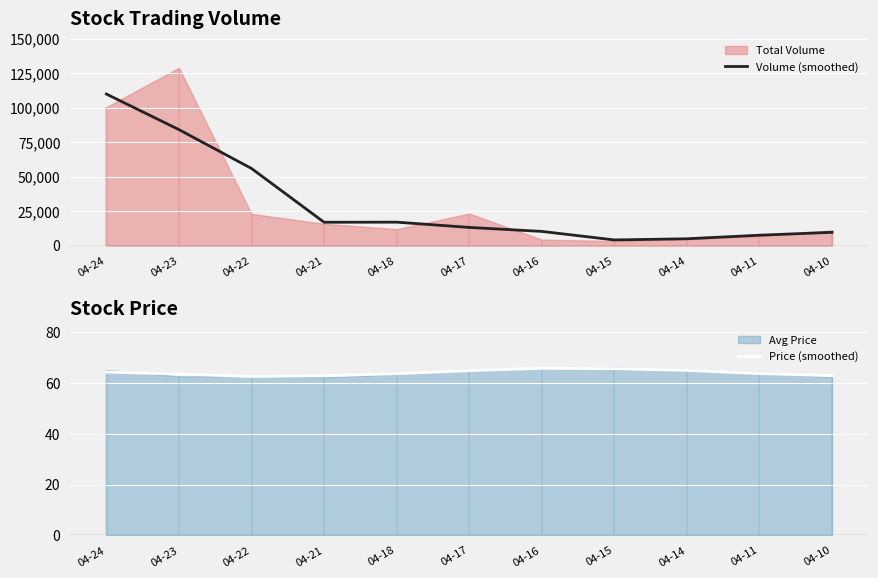

What is the value of the Price (smoothed) point at the 5th from the left?

63.7